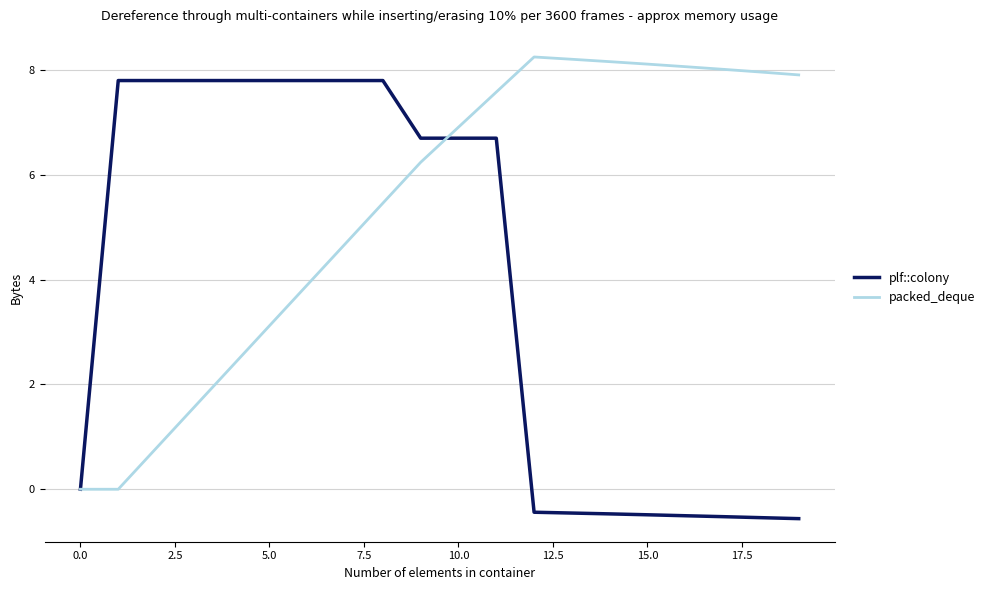

Rank the series by their average value, from lowest to highest.

plf::colony, packed_deque